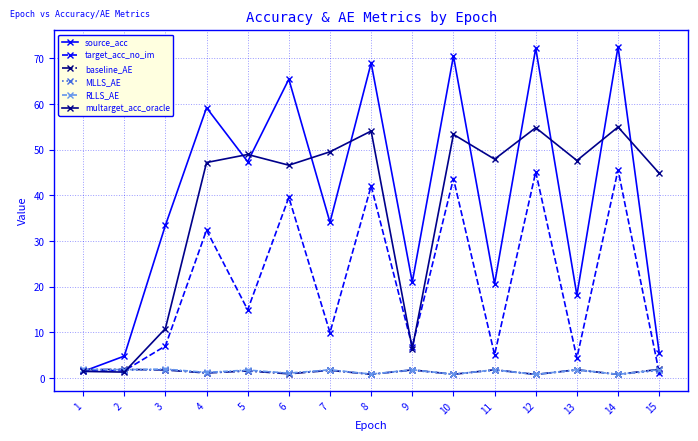

How many intersections are there between target_acc_no_im and source_acc?

1